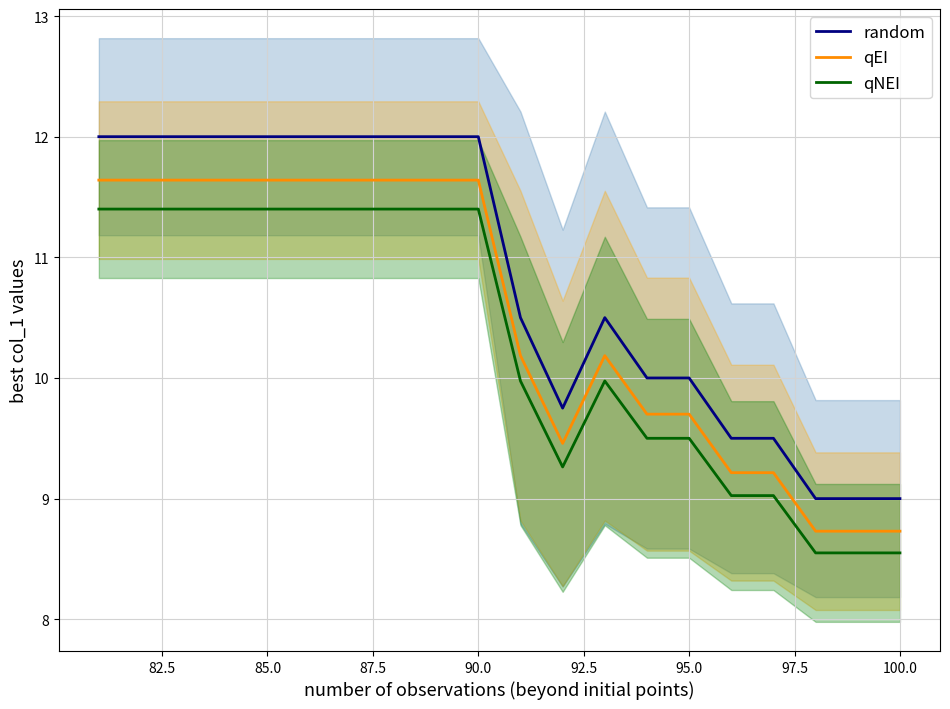

True or false: qEI and qNEI cross at least once.

False